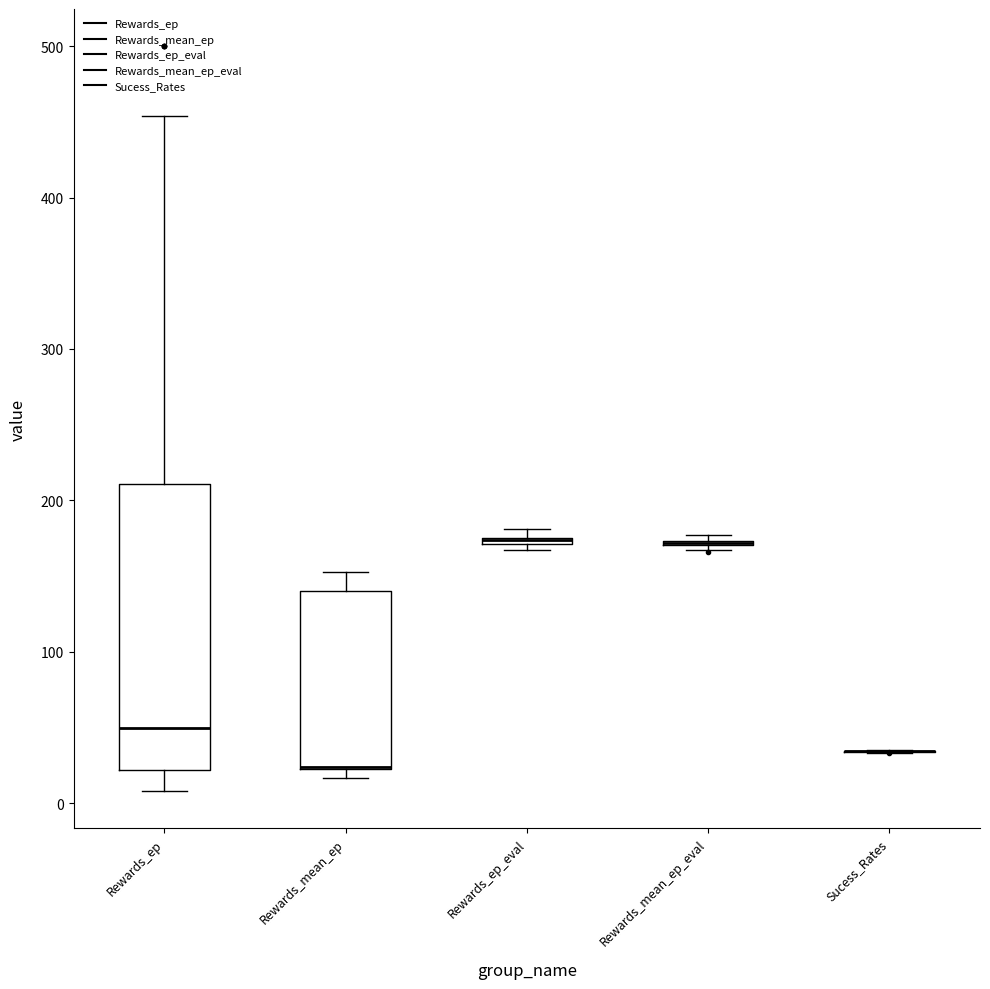

Which box is the tallest, from its lower edge to its upper edge?

Rewards_ep